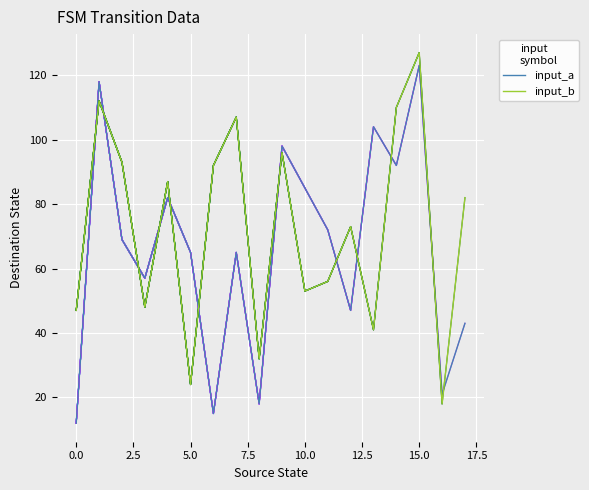

What is the minimum value for input_b?

18